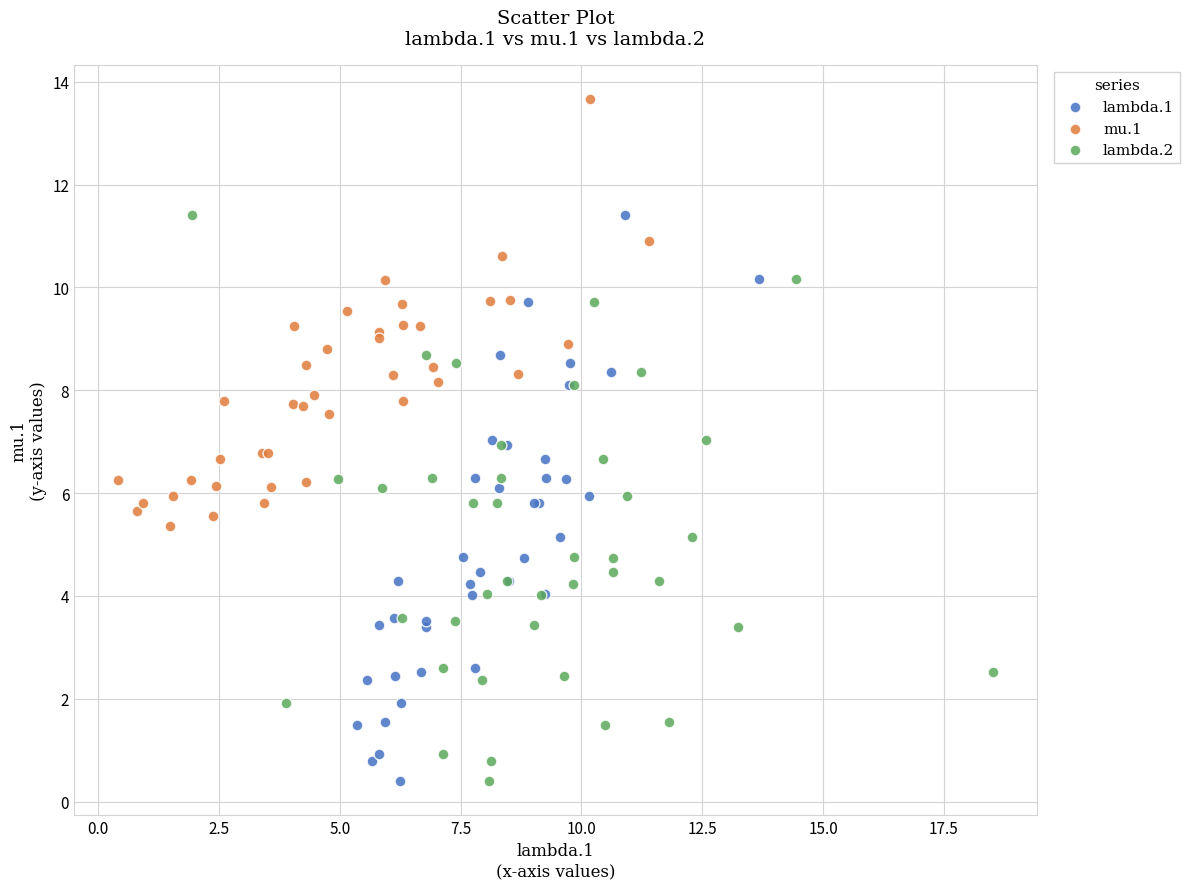

Which series contains the highest Y value?

mu.1